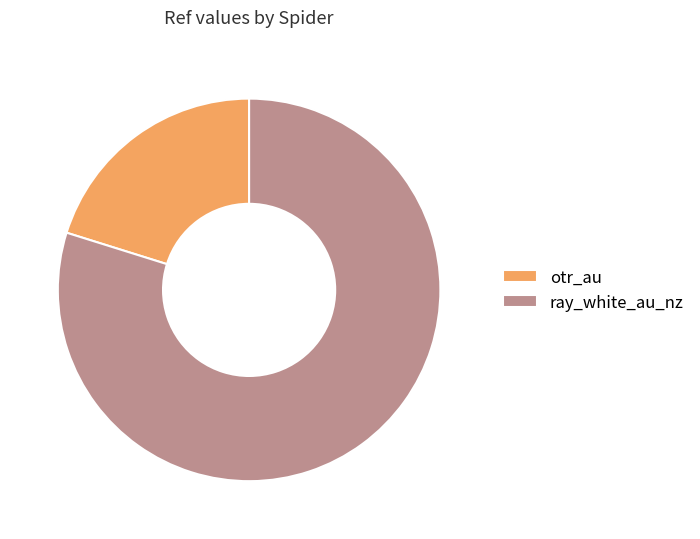

True or false: ray_white_au_nz accounts for 80% of the total.

True